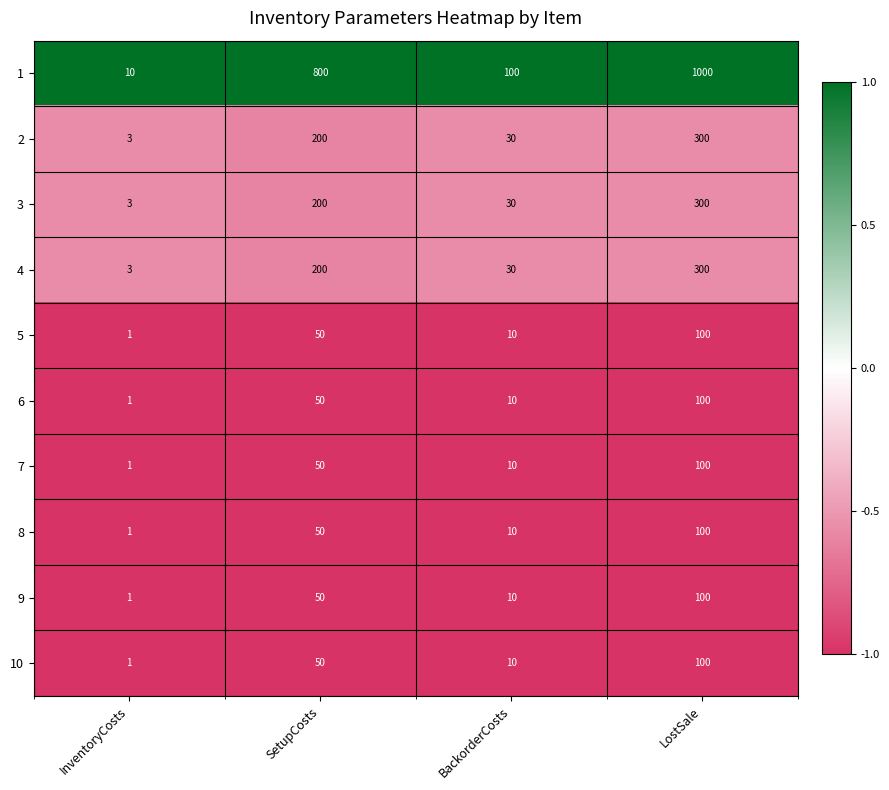

What is the difference between the highest and lowest values at BackorderCosts?

90